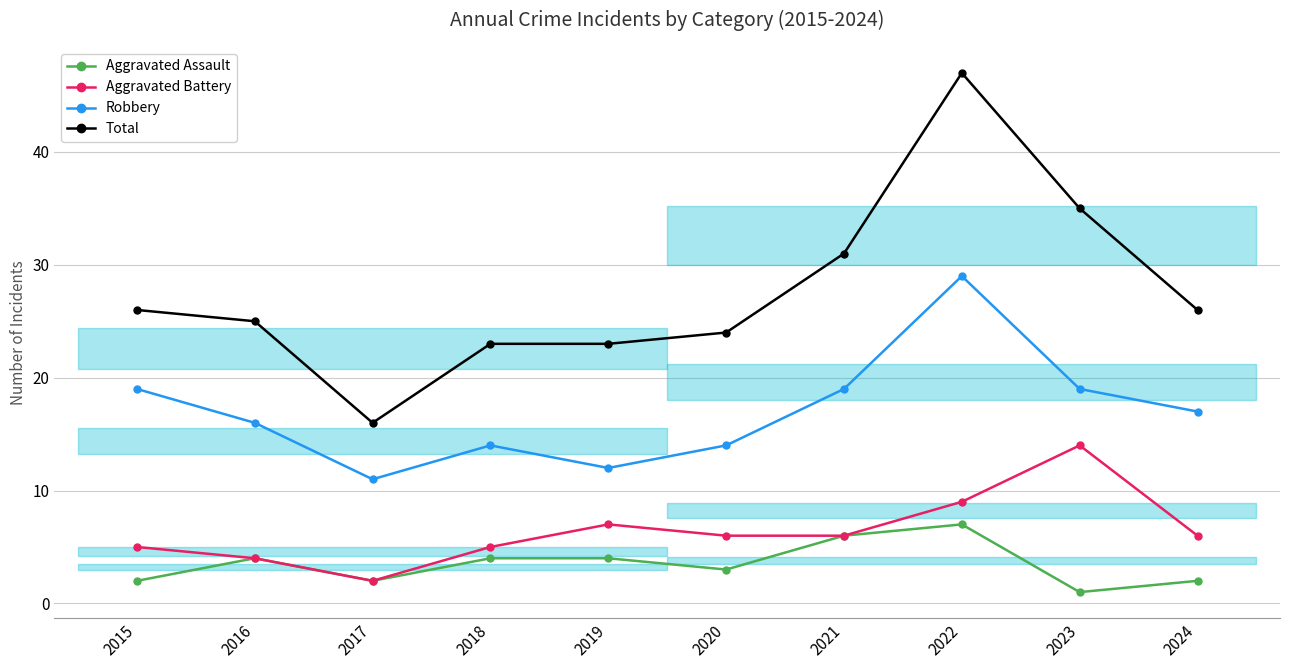

Which has a higher value, 2023 or 2020?

2020